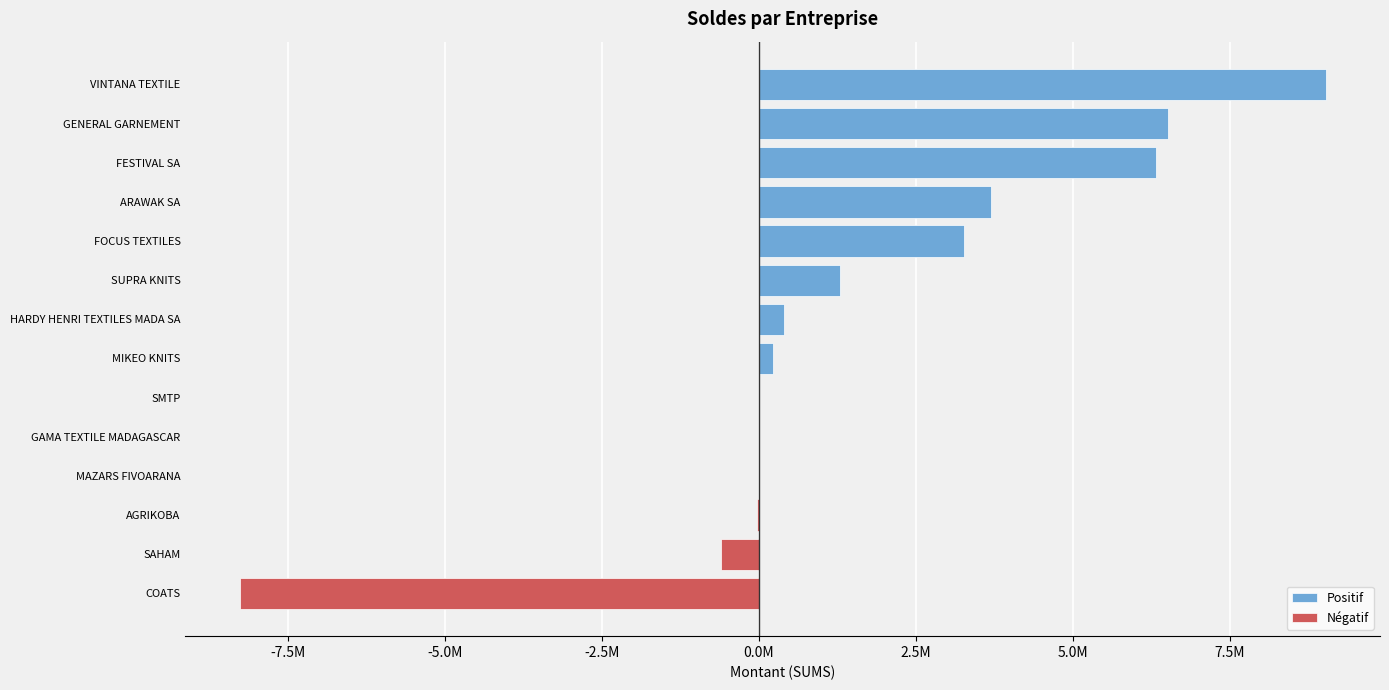

True or false: Positif has a value of 0.0 at GAMA TEXTILE MADAGASCAR.

True